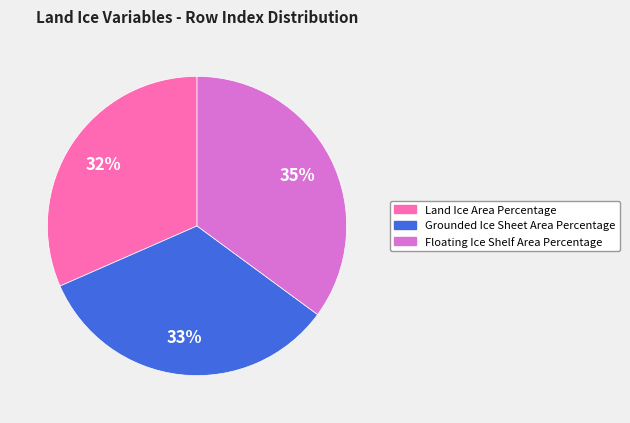

How many segments does this pie chart have?

3